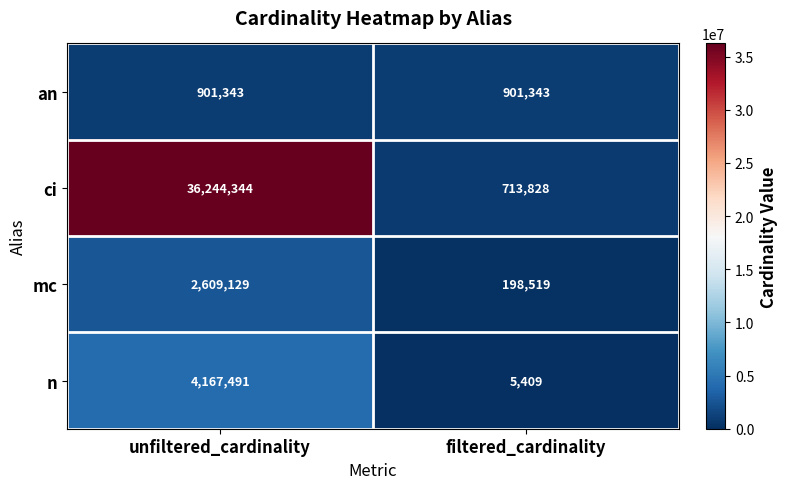

What is the spread (max minus min) of values at filtered_cardinality?

895934